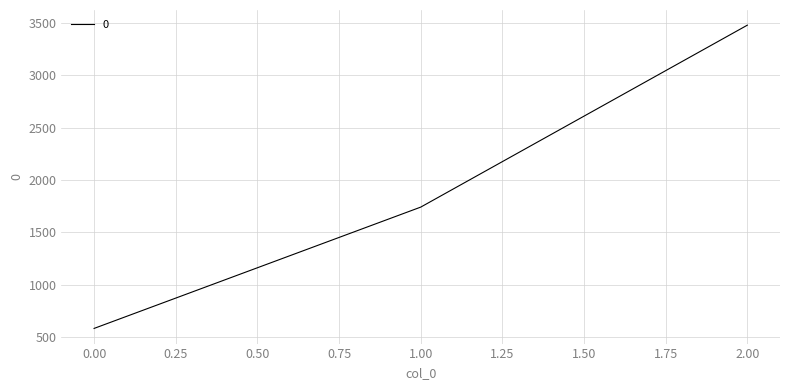

Reading left to right, list all the values displayed in this chart.

580	1740	3480